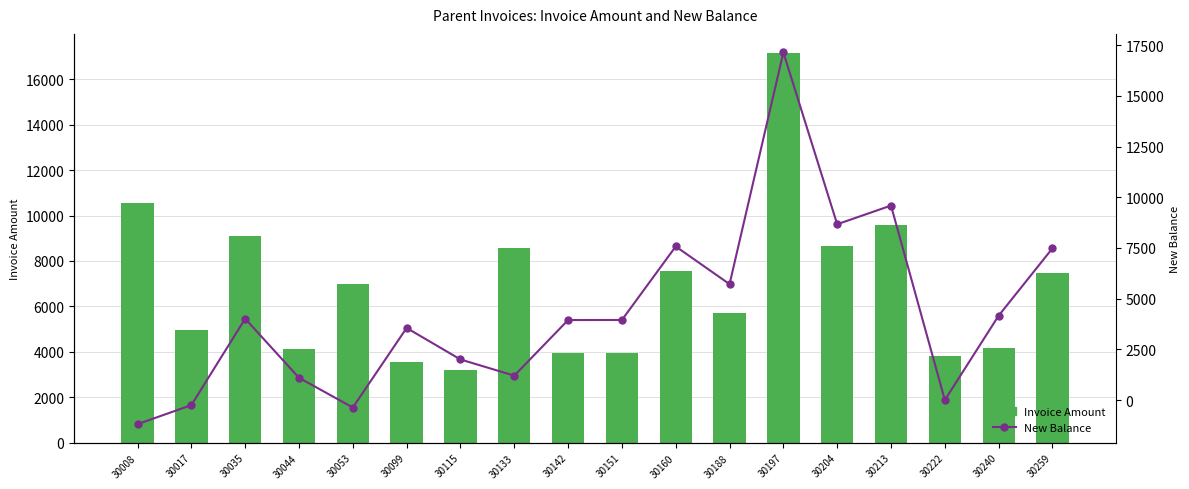

Rank the series by their average value, from highest to lowest.

Invoice Amount, New Balance